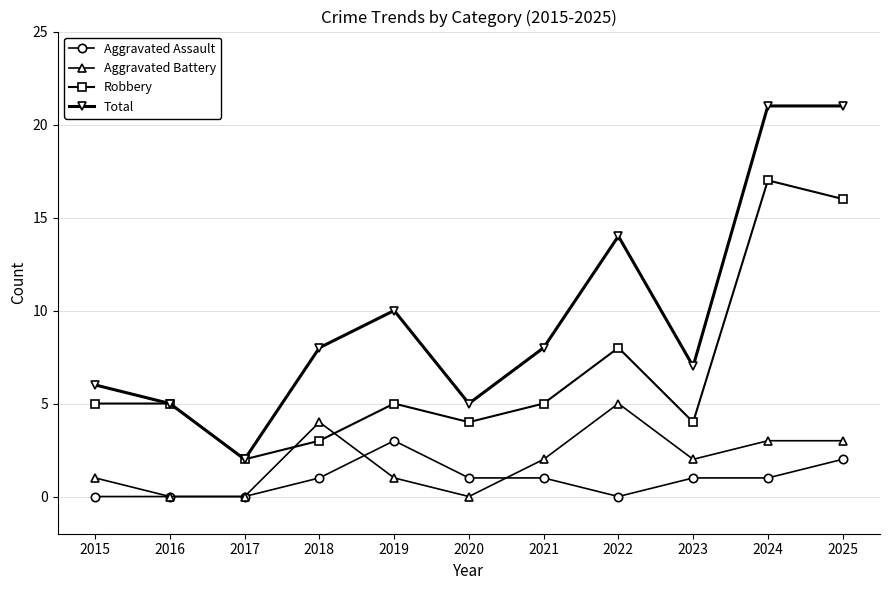

Where is the first local minimum for Total?

2017